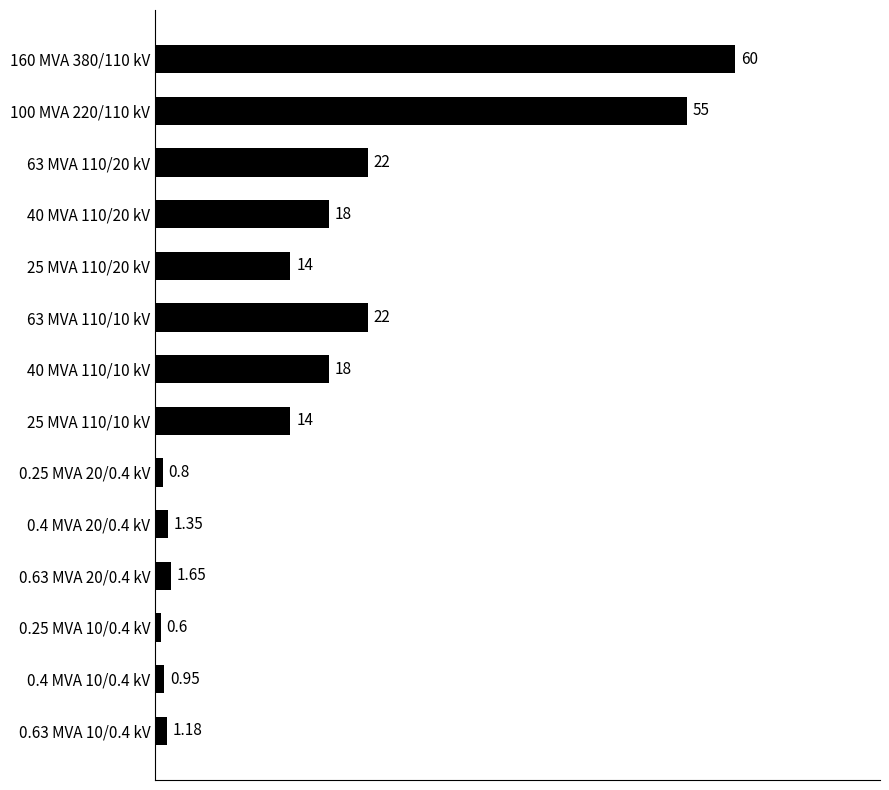

What is the average value?

16.4